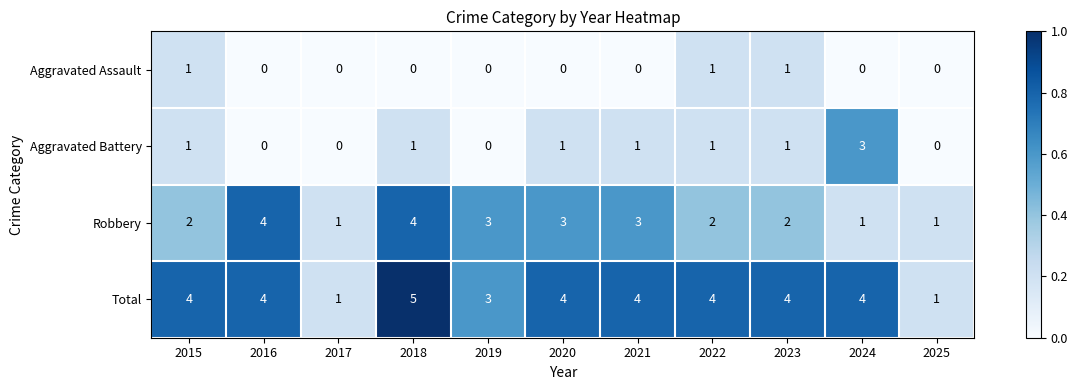

What is the difference between the highest and lowest values at 2018?

5